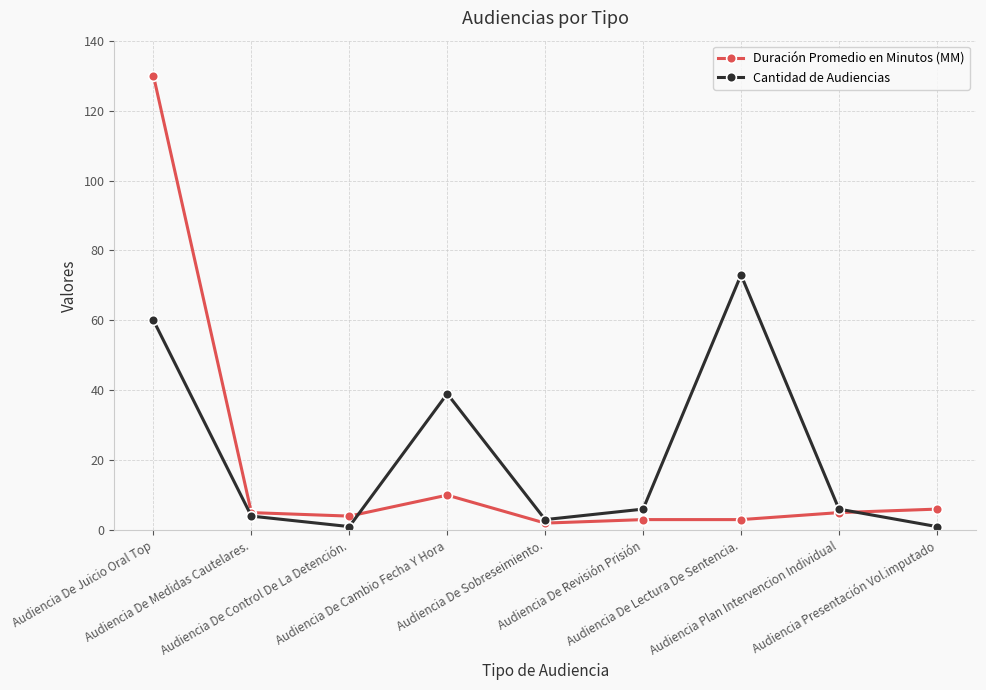

True or false: Duración Promedio en Minutos (MM) has a value of 3 at Audiencia De Revisión Prisión.

True